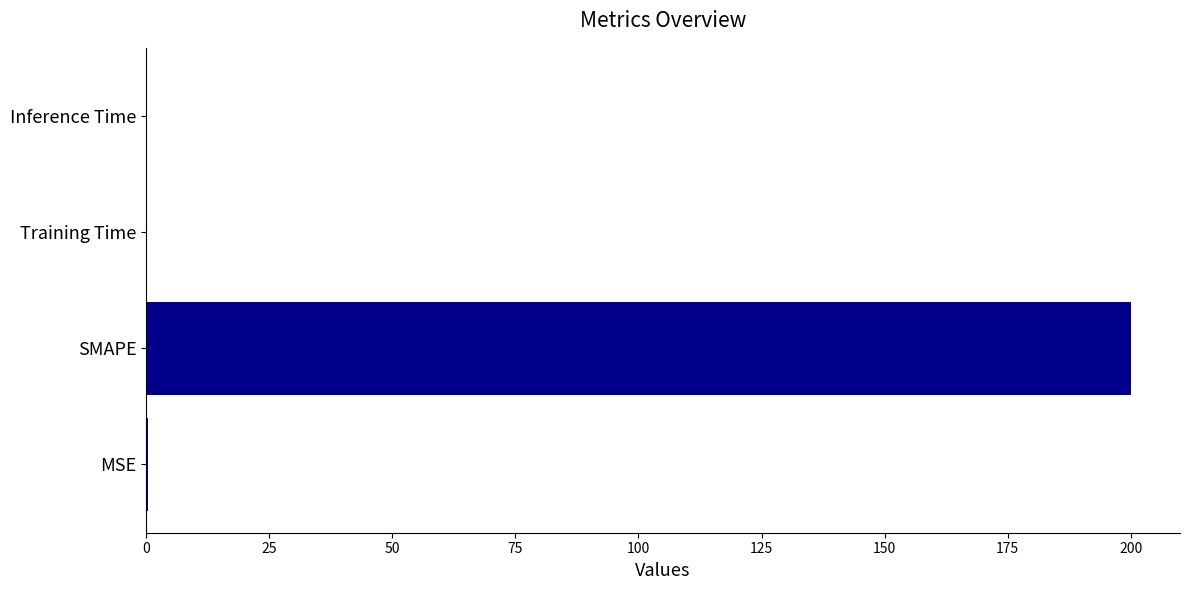

Which category has the highest value across all series?

SMAPE